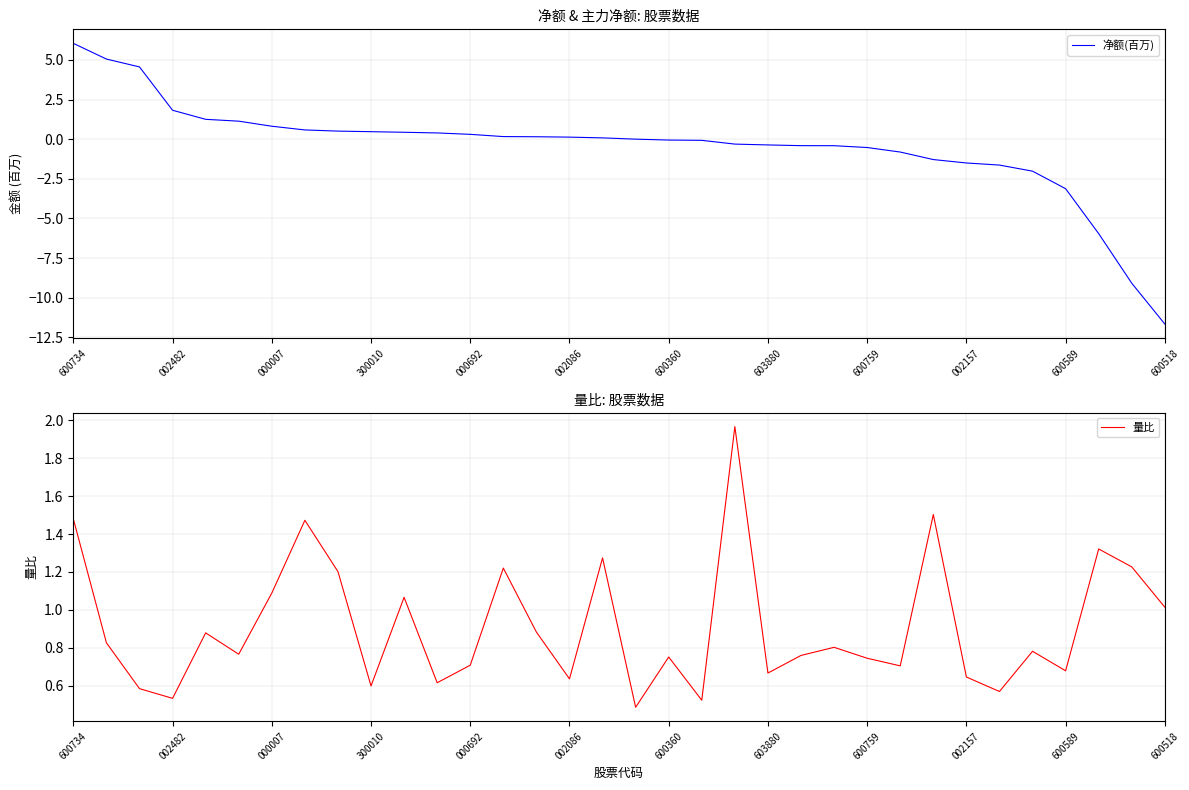

What is the minimum value for 净额(百万)?

-11.7